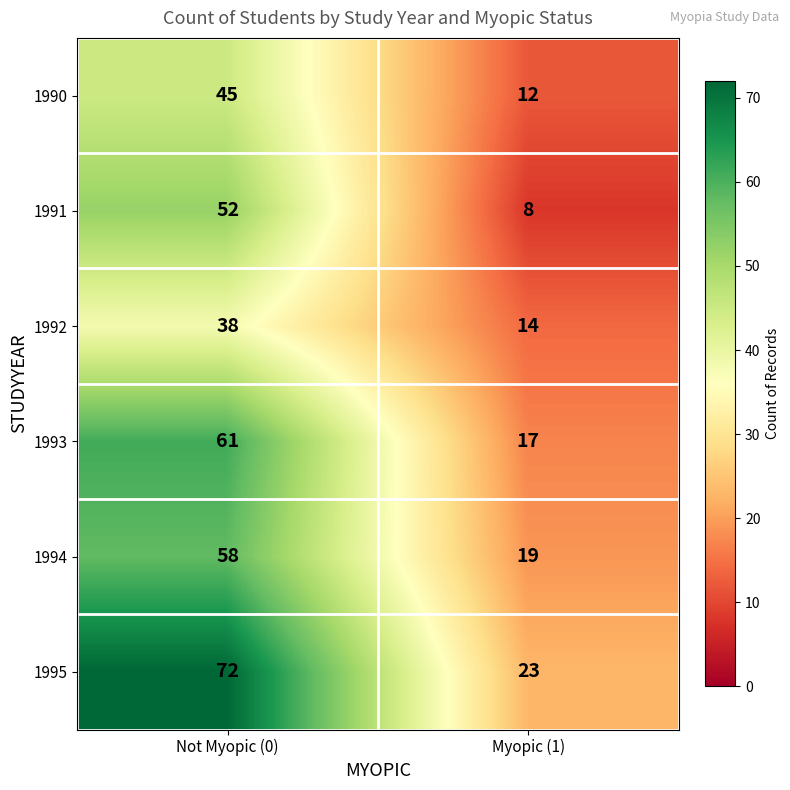

True or false: 1991 has a value of 14 at Not Myopic (0).

False